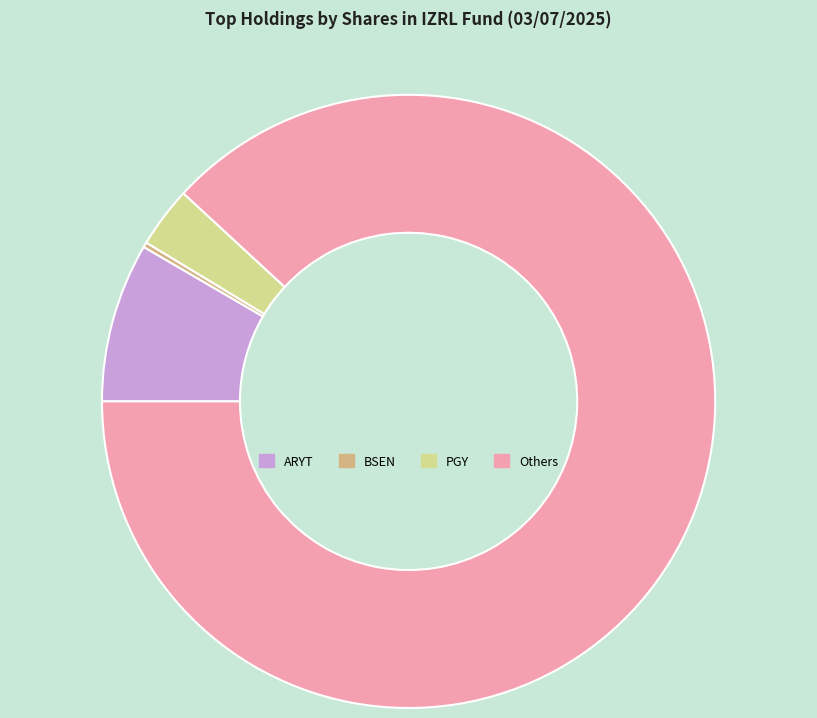

Is there any slice that represents more than half of the pie?

Yes